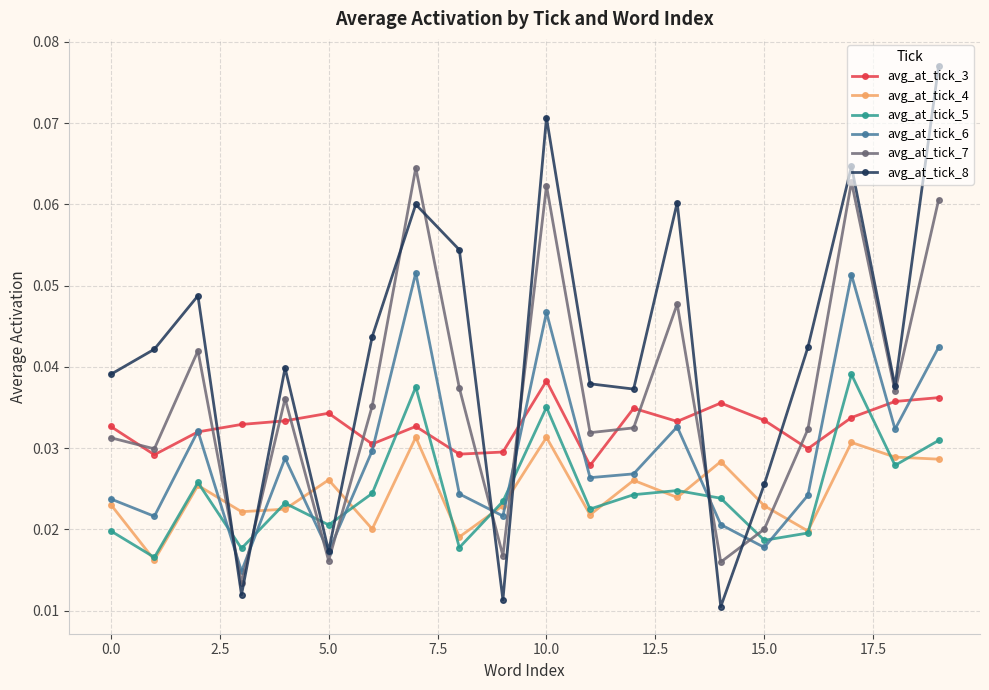

How many avg_at_tick_7 values are between 0 and 1?

20